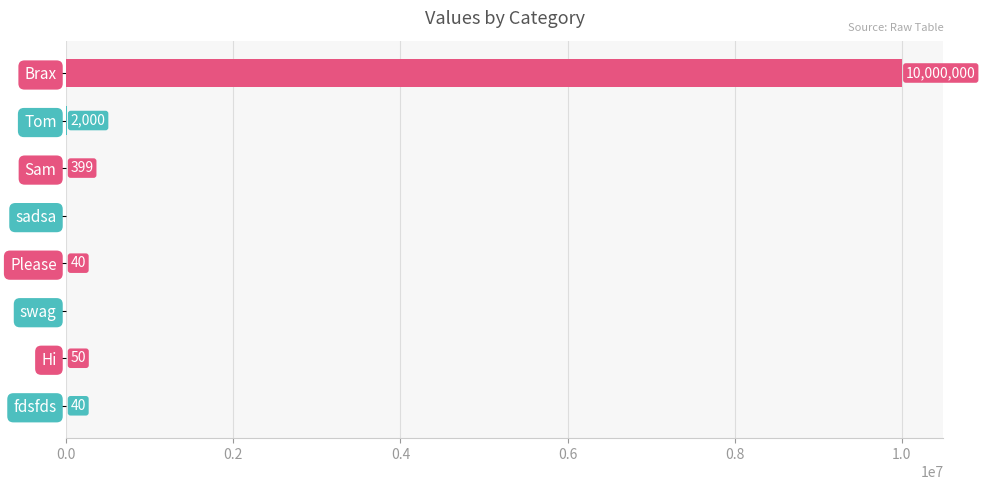

Are the bars horizontal?

Yes